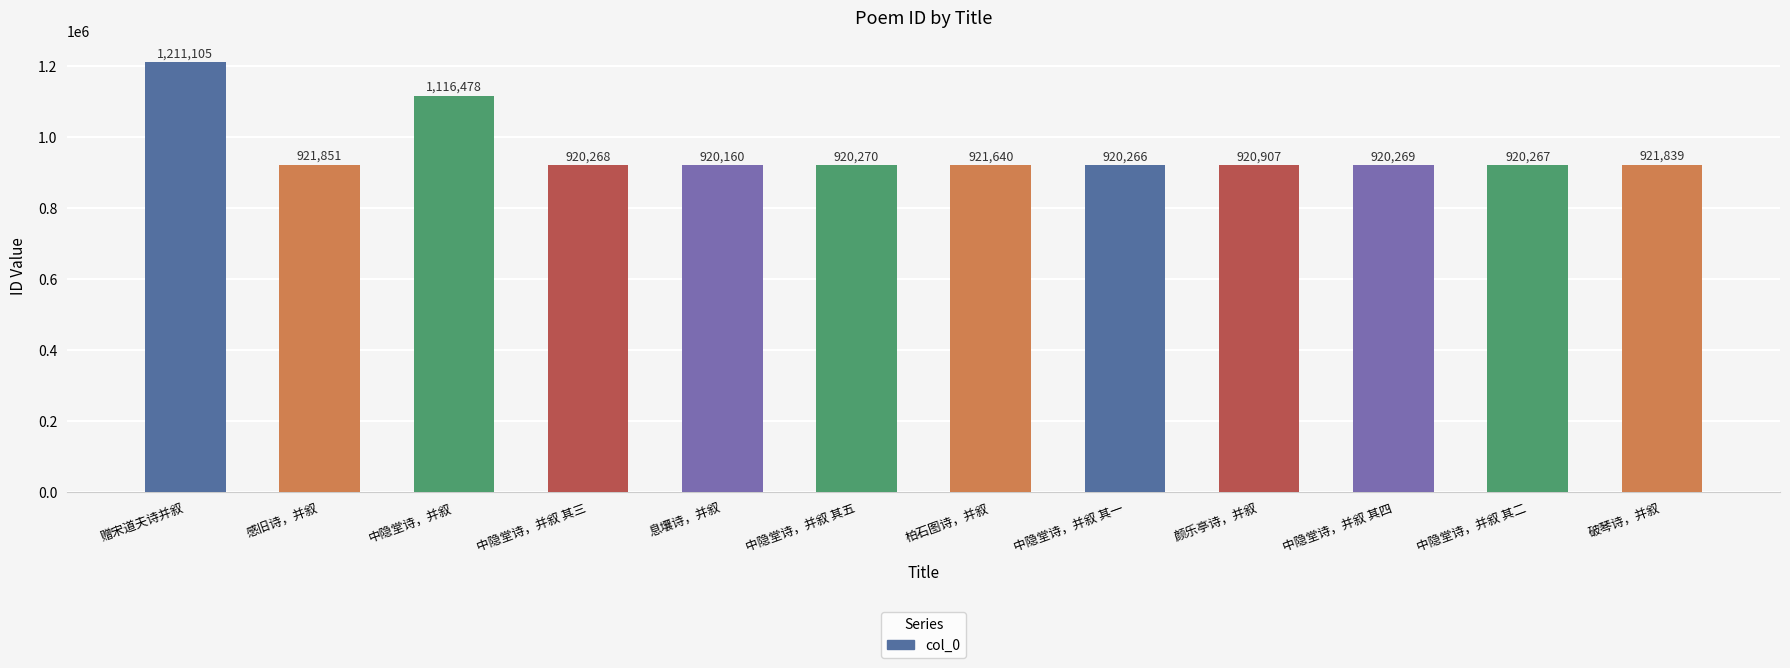

Reading left to right, what are all the values shown in this chart?

赠宋道夫诗并叙=1211105	感旧诗，并叙=921851	中隐堂诗，并叙=1116478	中隐堂诗，并叙 其三=920268	息壤诗，并叙=920160	中隐堂诗，并叙 其五=920270	柏石图诗，并叙=921640	中隐堂诗，并叙 其一=920266	颜乐亭诗，并叙=920907	中隐堂诗，并叙 其四=920269	中隐堂诗，并叙 其二=920267	破琴诗，并叙=921839